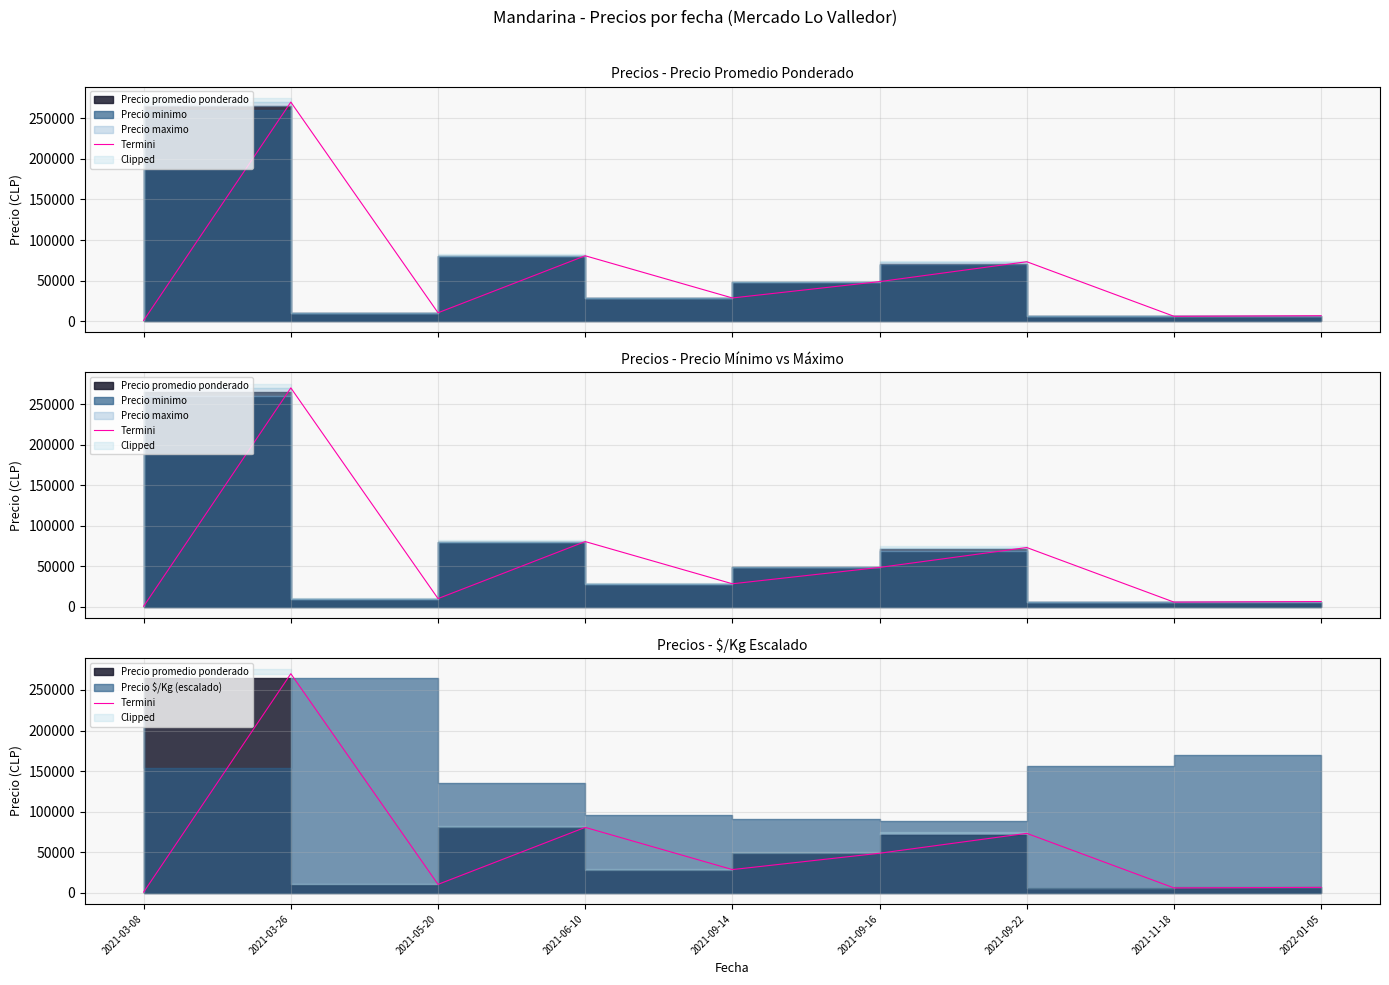

What is the greatest value displayed?

270000.0